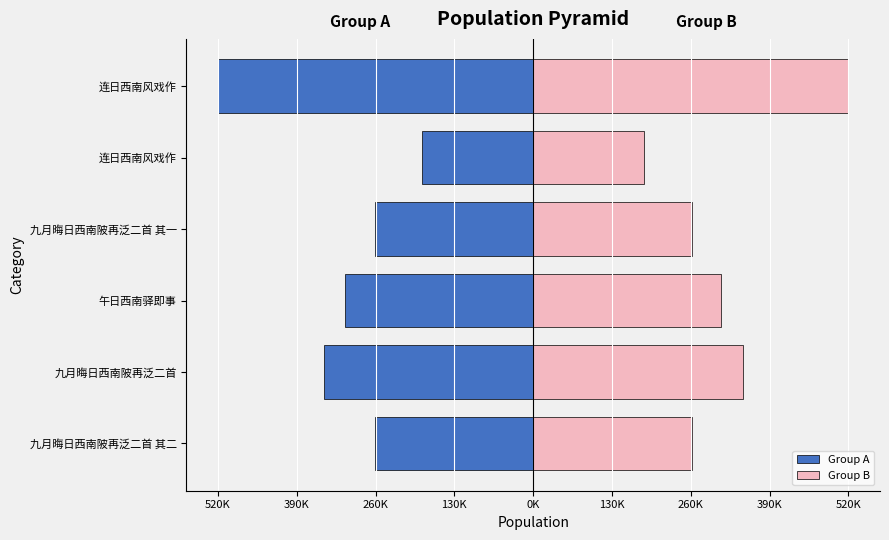

Is the value of Group B at 九月晦日西南陂再泛二首 其二 greater than the value of Group A at 九月晦日西南陂再泛二首?

Yes